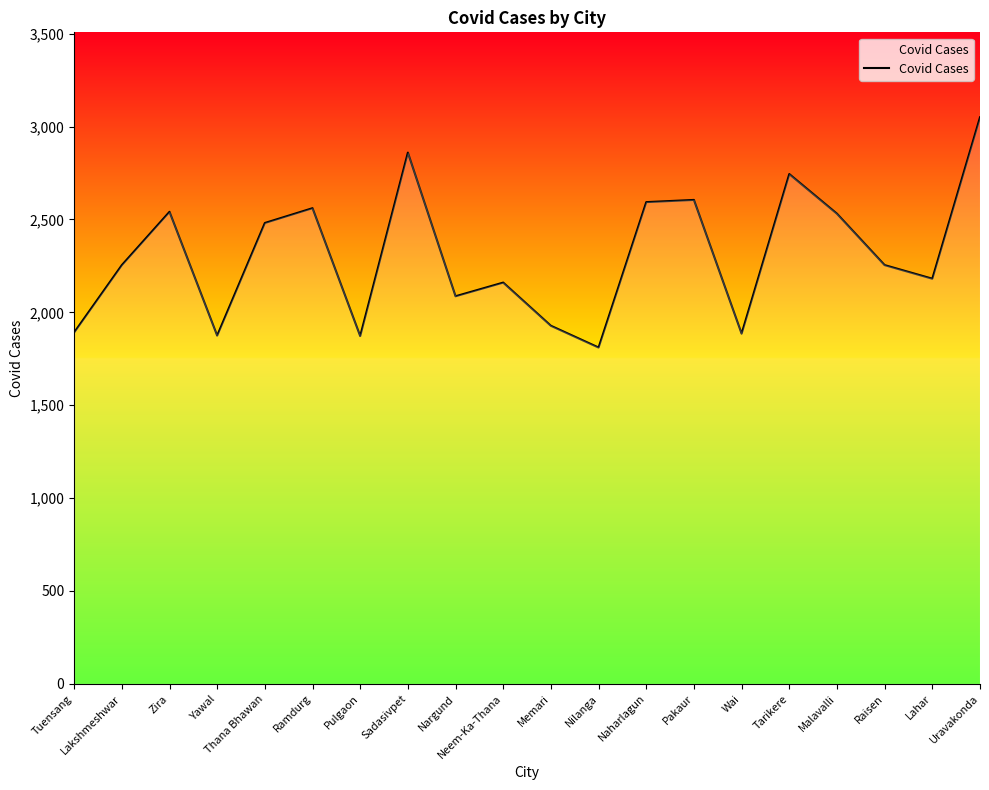

What is the difference between the maximum and minimum values?

1239.5